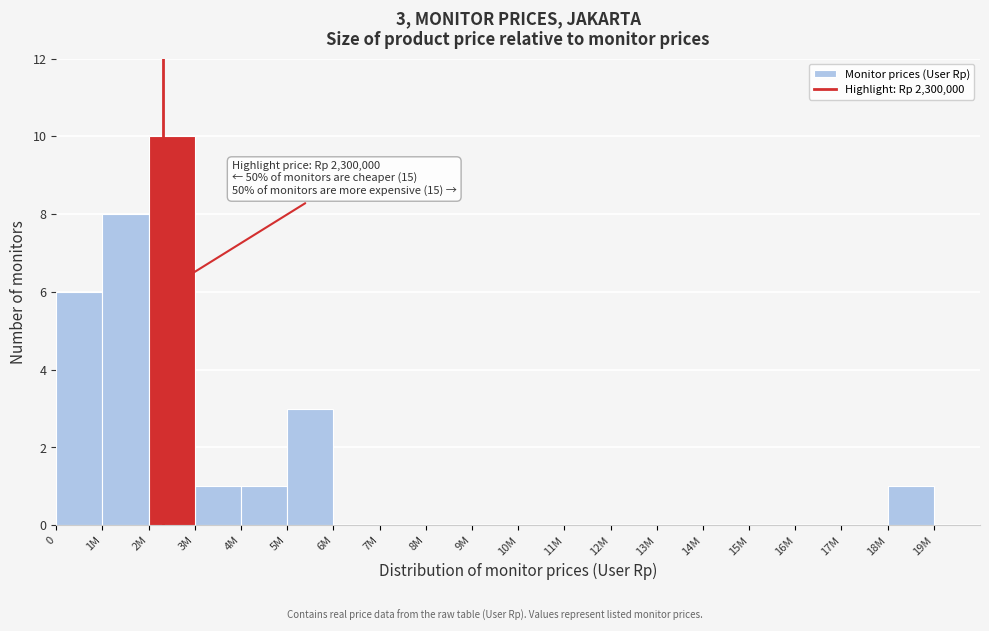

Reading right to left, list all the values displayed in this chart.

19M=0	18M=1	17M=0	16M=0	15M=0	14M=0	13M=0	12M=0	11M=0	10M=0	9M=0	8M=0	7M=0	6M=0	5M=3	4M=1	3M=1	2M=10	1M=8	0=6